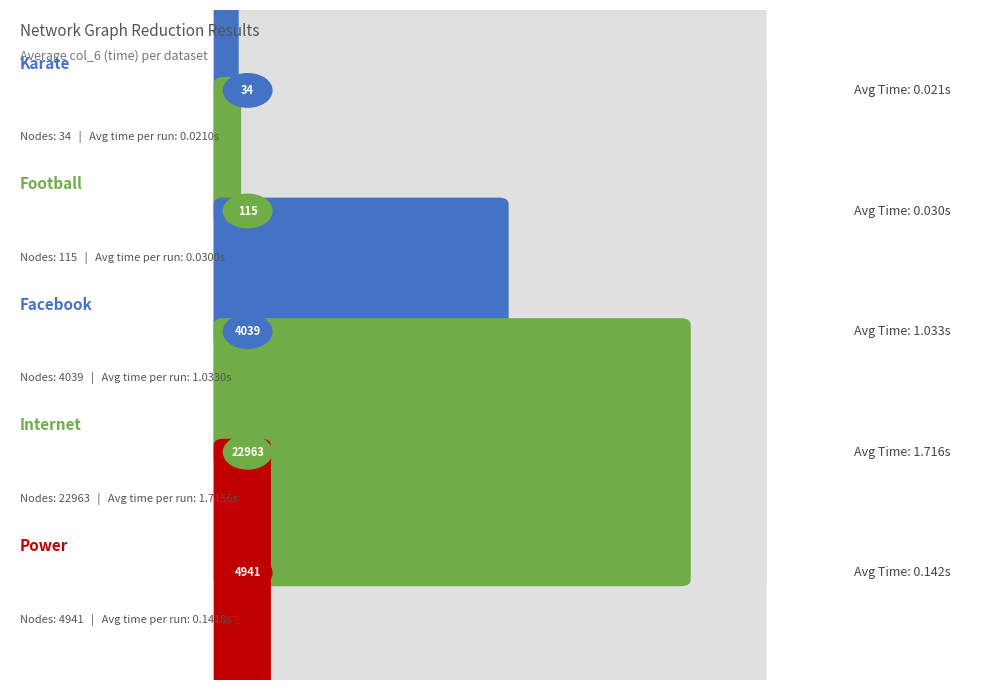

Where is the data nearest to the value 0?

Karate